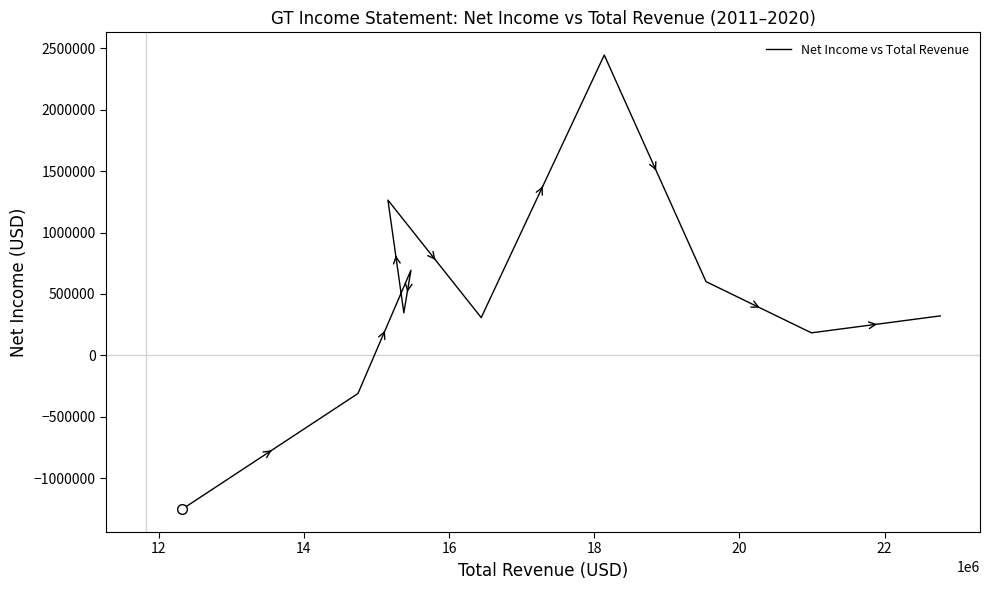

What is the maximum value shown in the chart?

2445000